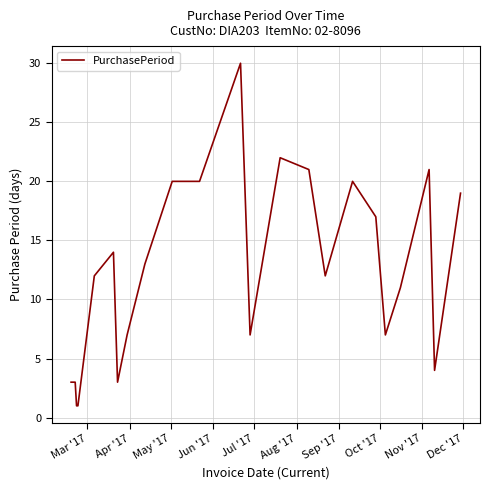

What is the difference between the maximum and minimum values?

29